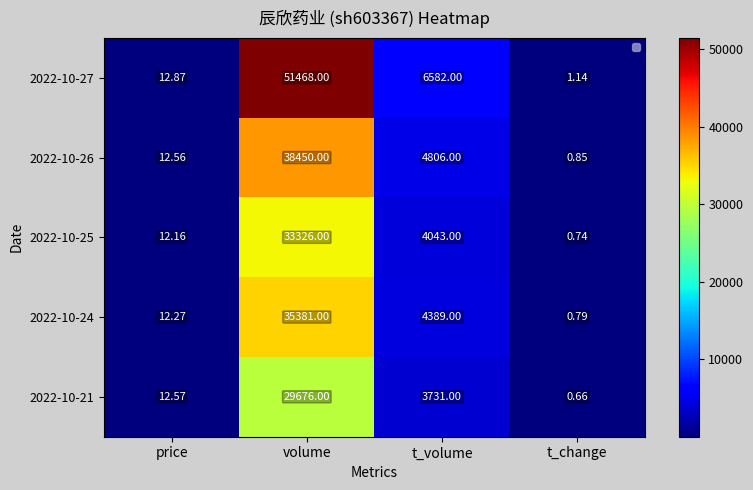

Rank the series by their maximum value, from lowest to highest.

2022-10-21, 2022-10-25, 2022-10-24, 2022-10-26, 2022-10-27